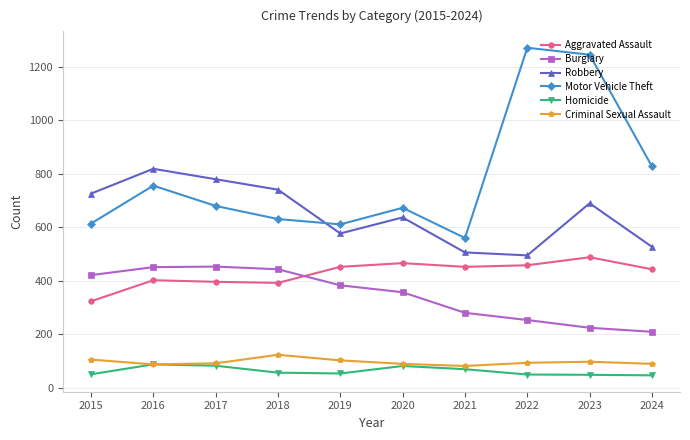

How many interior local peaks does the Aggravated Assault series have?

3